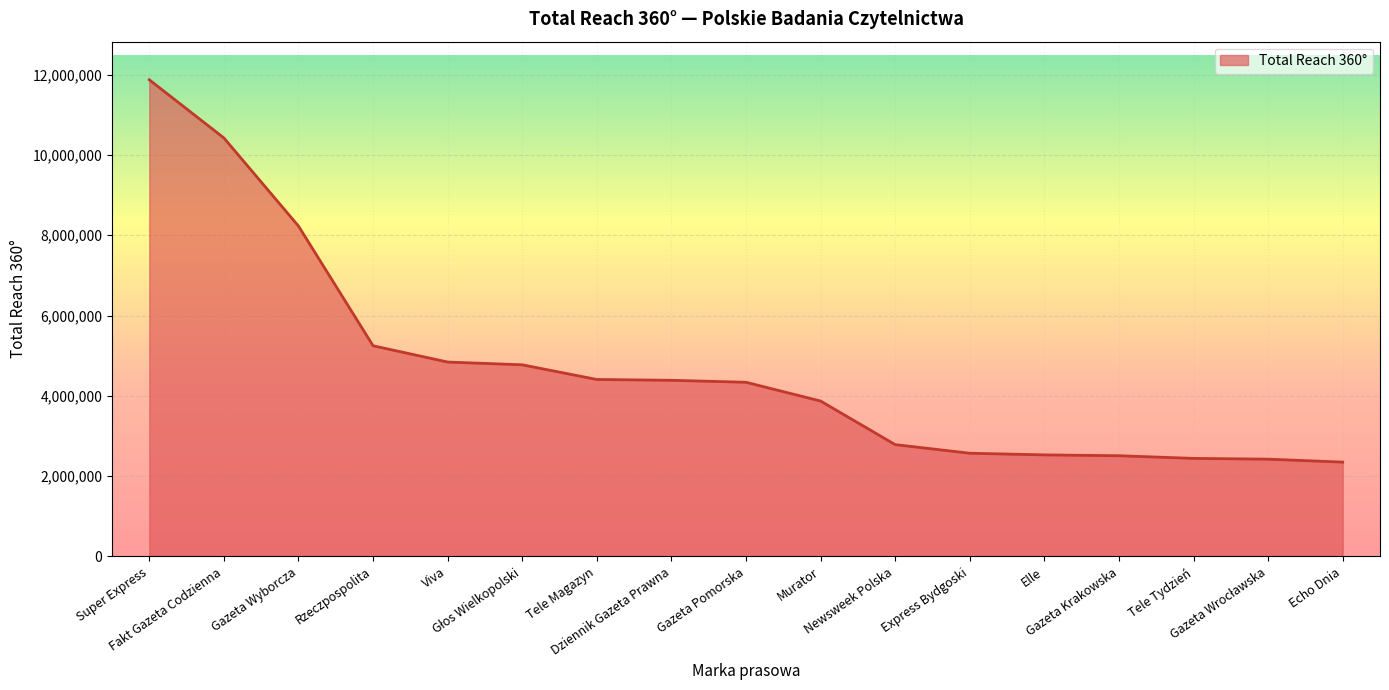

What is the ratio of the value at Viva to the value at Tele Tydzień?

2.0